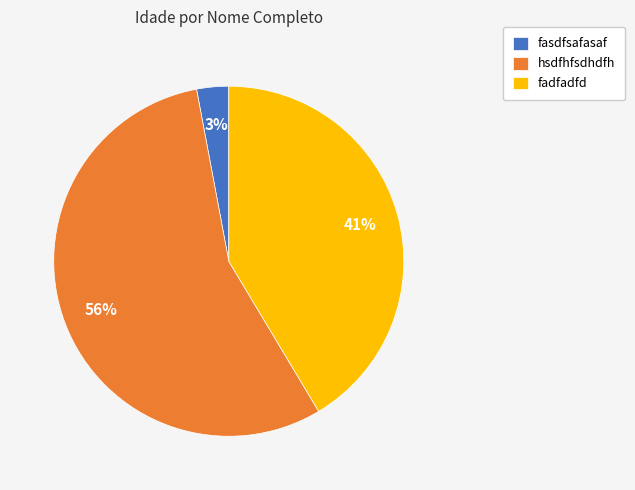

To the nearest percent, what is the difference between the fadfadfd and fasdfsafasaf slice percentages?

38%